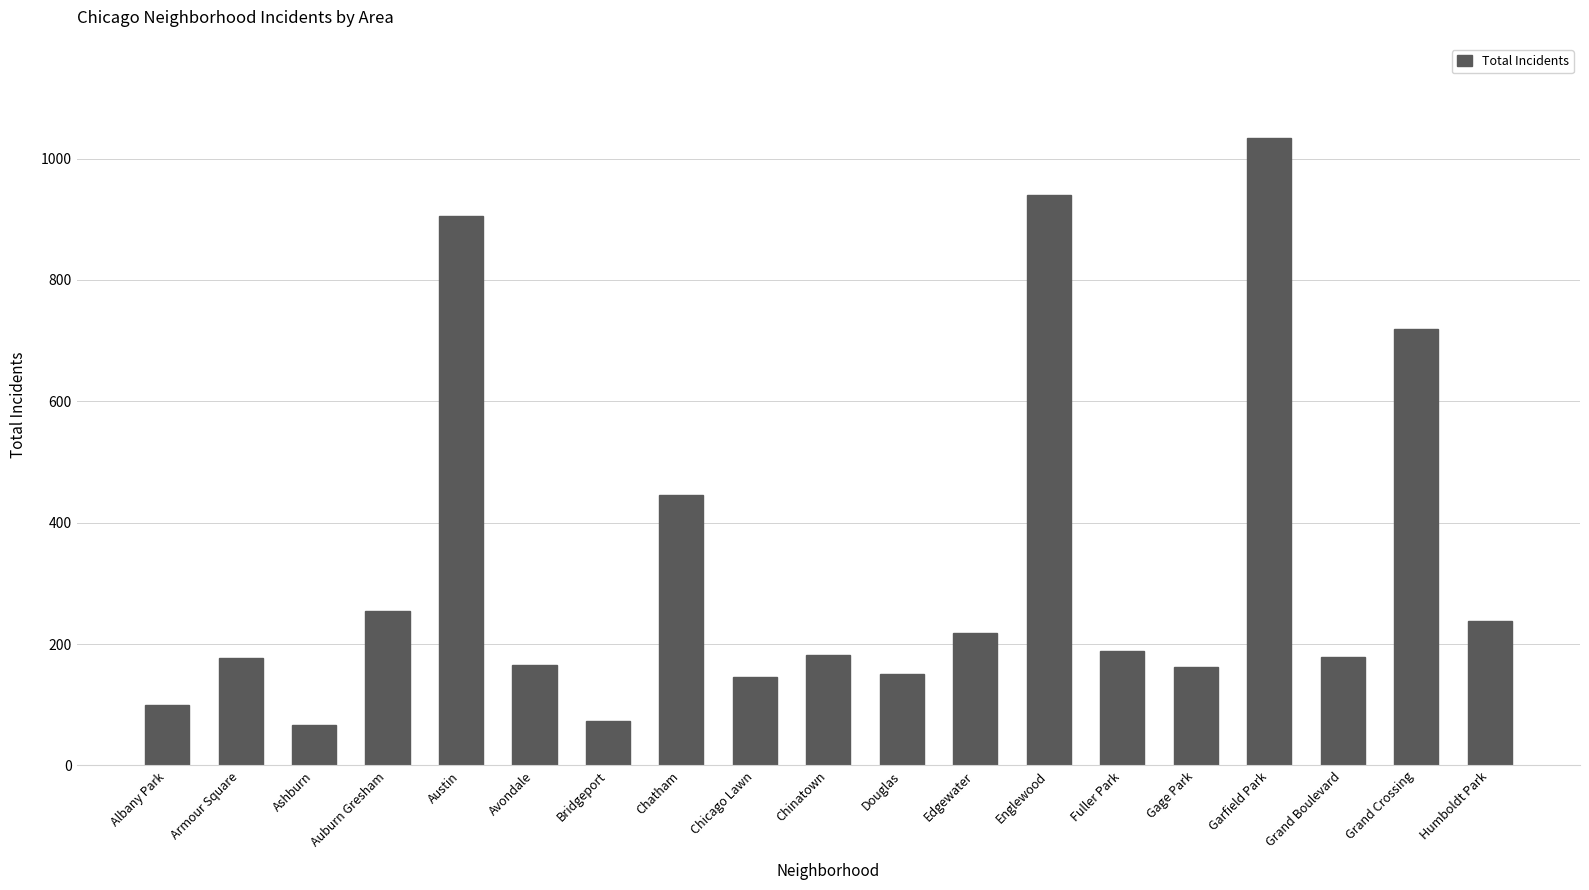

Where is the data nearest to the value 550?

Chatham